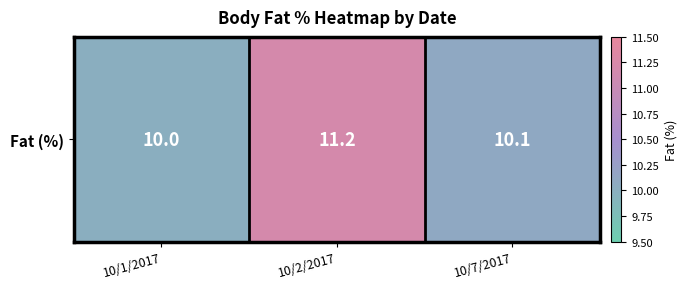

Where is the data nearest to the value 10?

10/1/2017